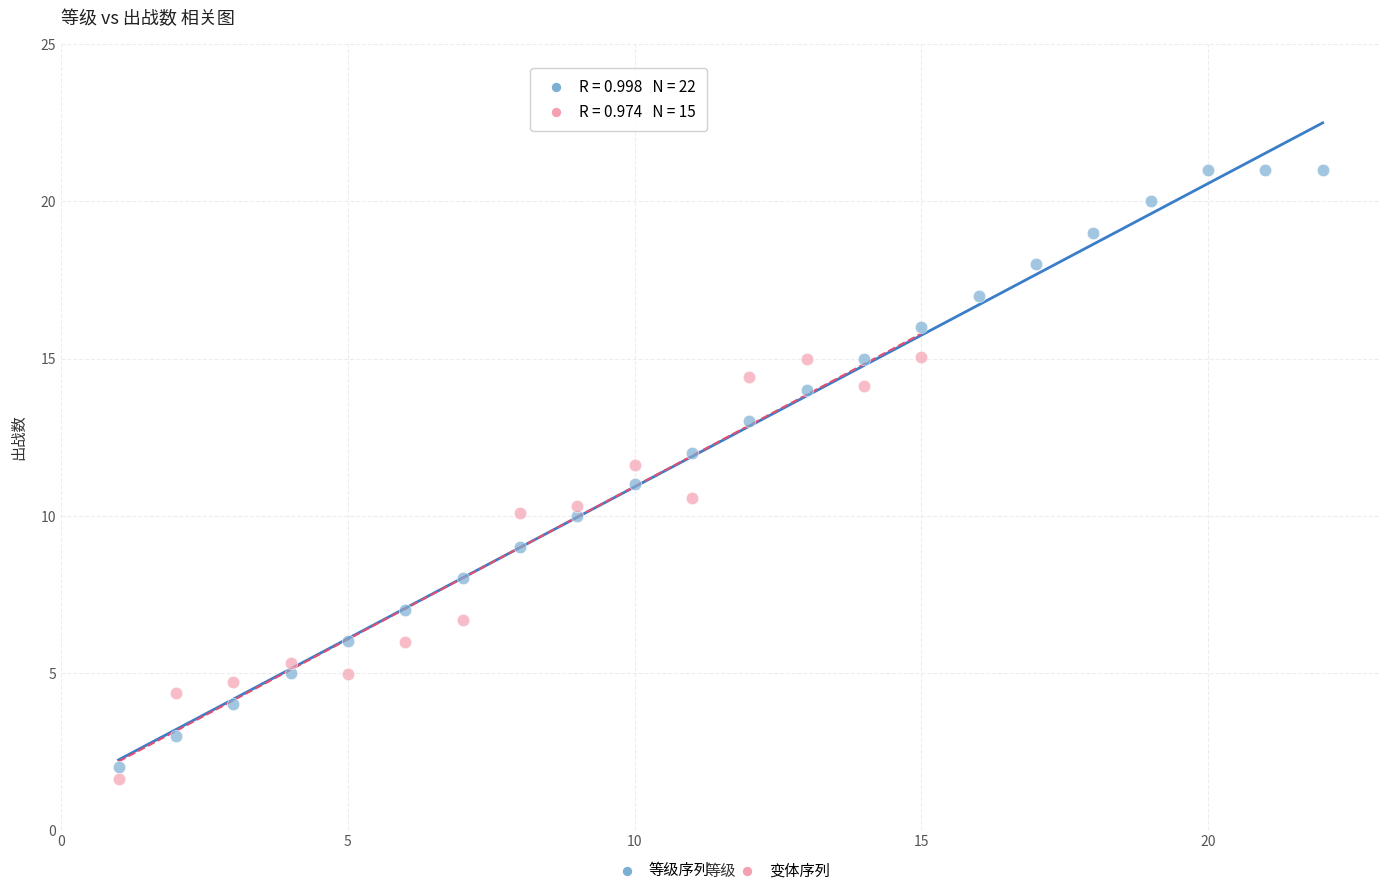

Which series contains the highest Y value?

等级序列